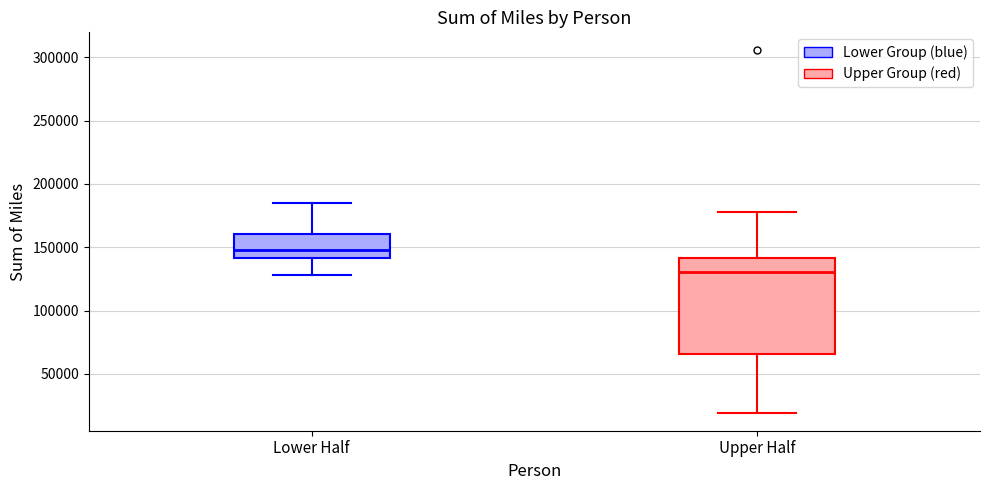

Where does the upper whisker of the box for Lower Half end on the y-axis? The values are not printed on the chart, so give them approximately, as read against the axis.

185000